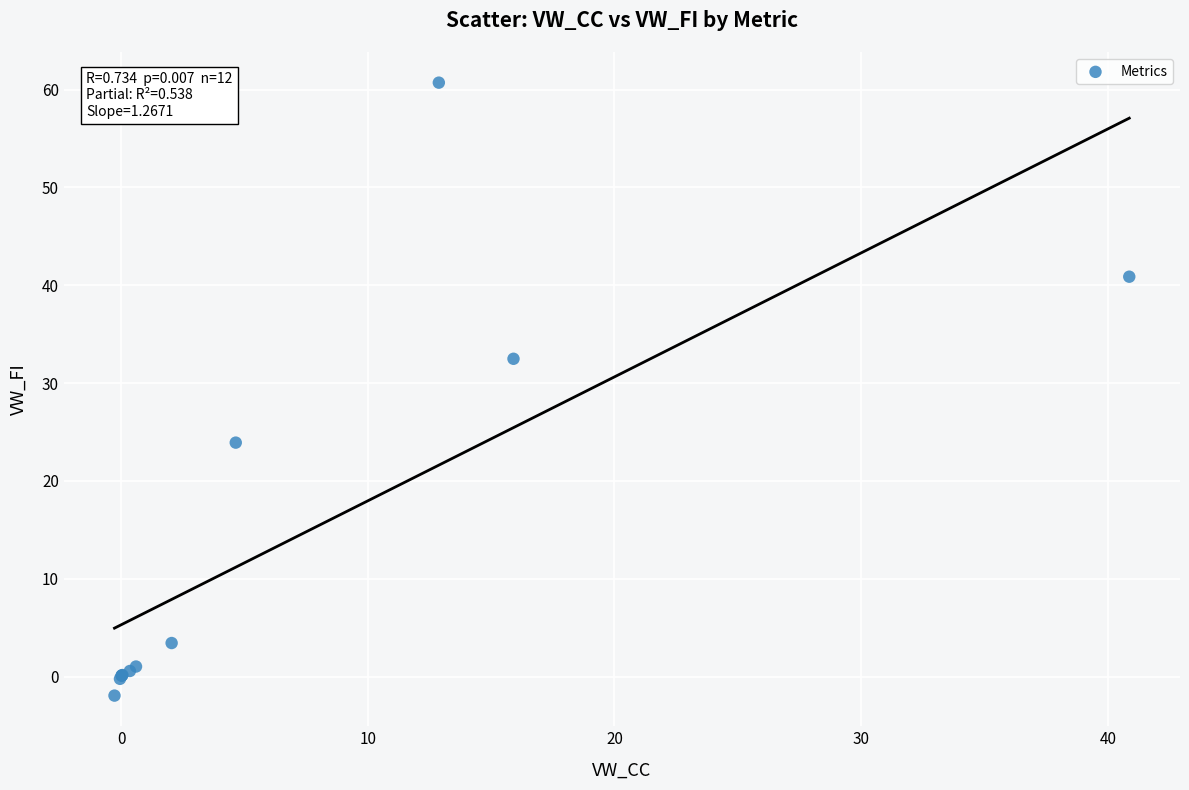

What Y value in the scatter plot is closest to 29?

32.5